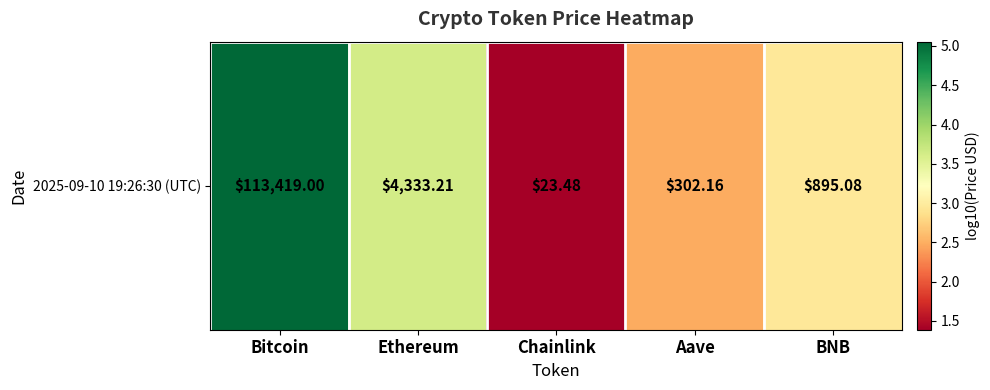

What is the smallest value displayed?

1.4